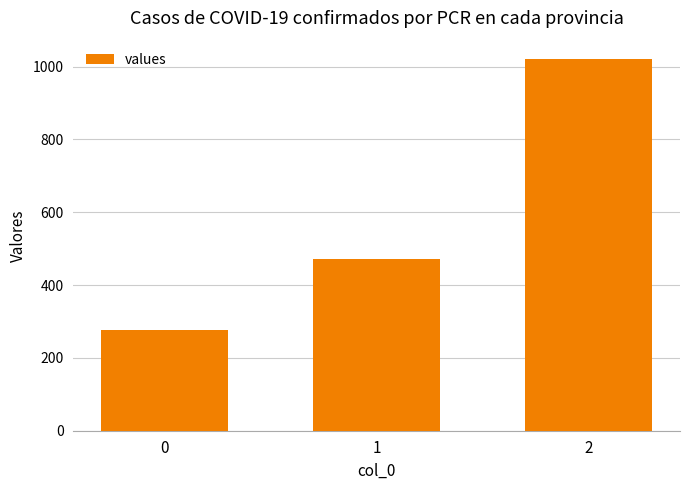

The value at 2 is 1455.6. True or false?

False